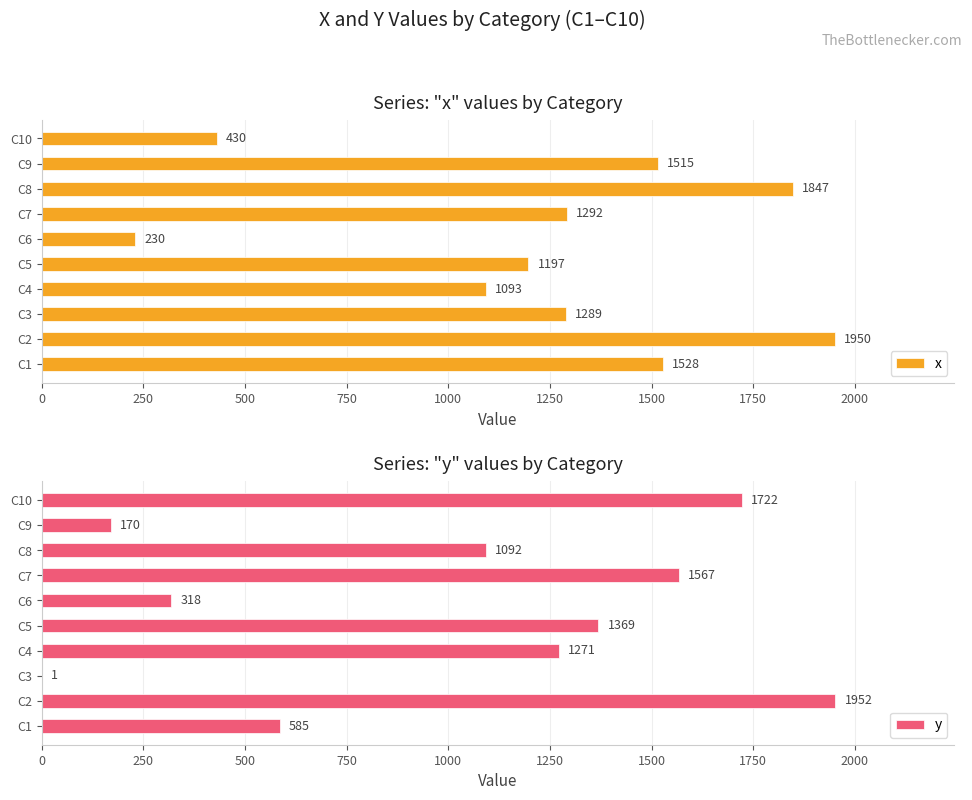

How many bars are there in total?

20